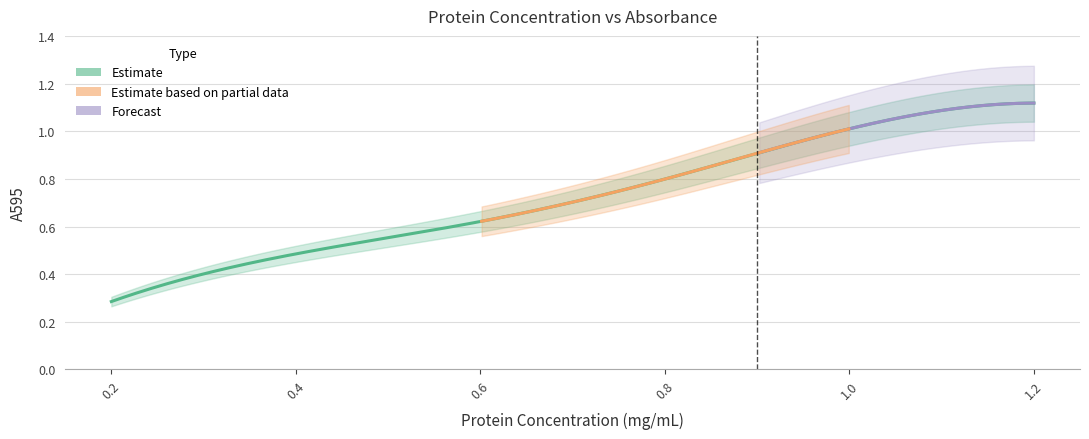

What value does the data have at 1.0?

1.0